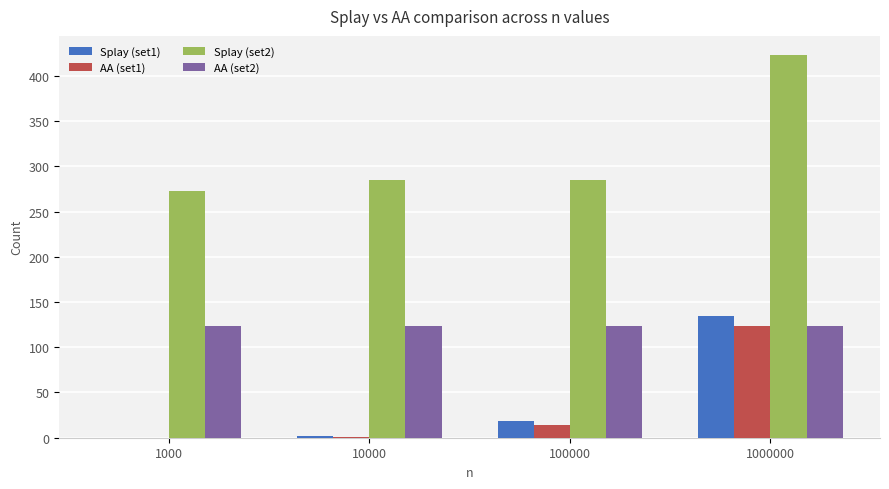

At which category is the sum across all series the highest?

1000000